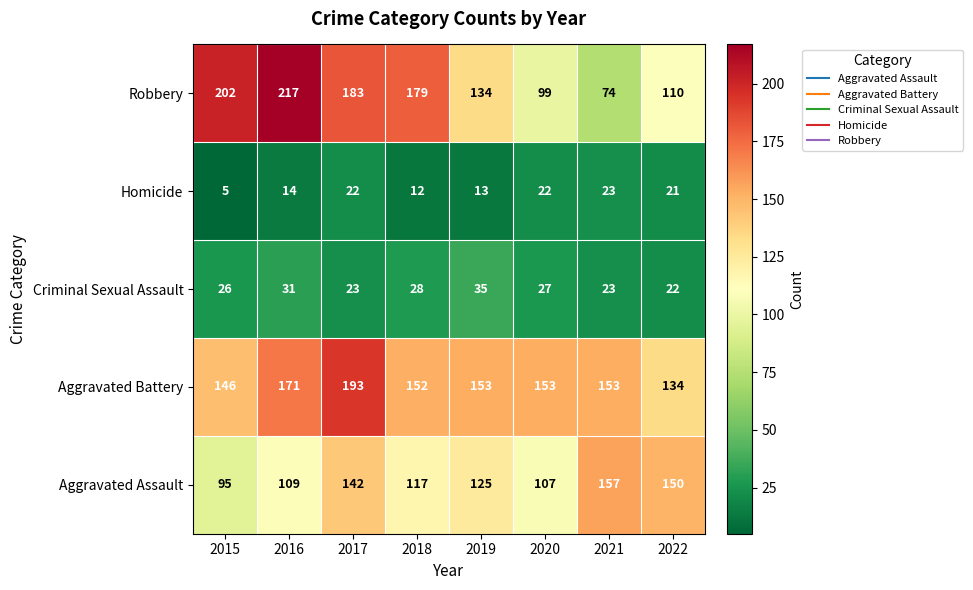

Which series changed the most between 2017 and 2022?

Robbery